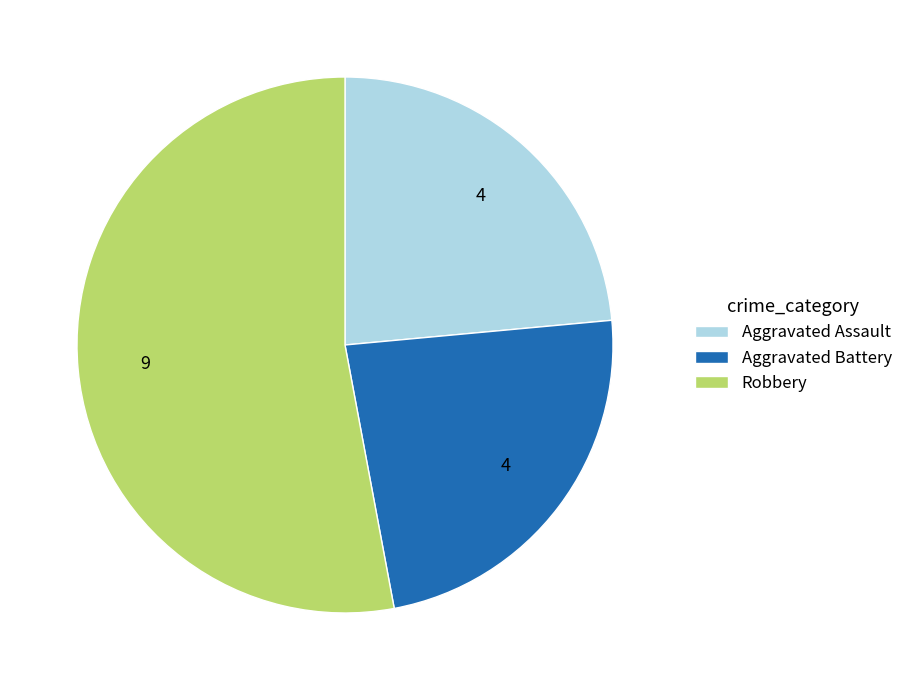

Which category has the biggest portion of the pie?

Robbery